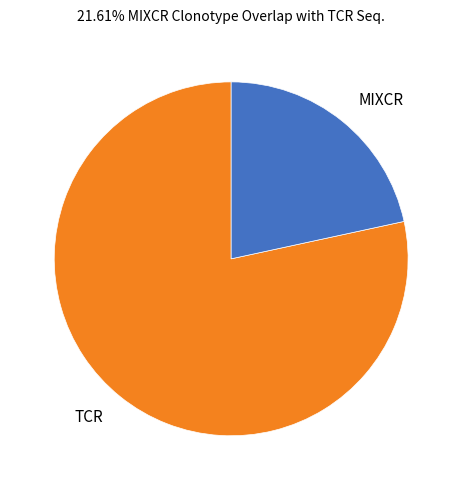

Is there any slice that represents more than half of the pie?

Yes